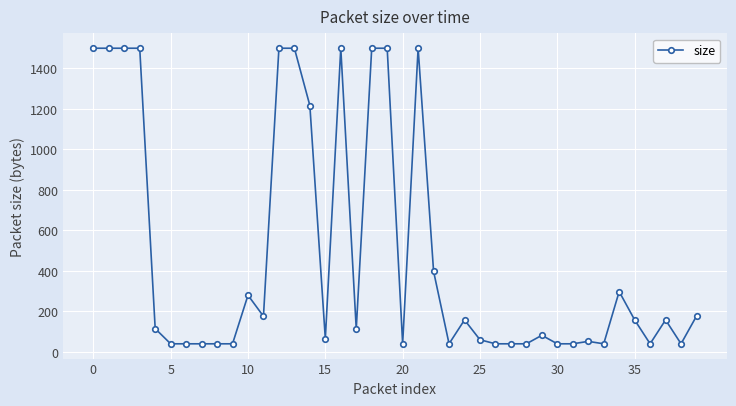

What is the difference between the maximum and minimum values?

1460